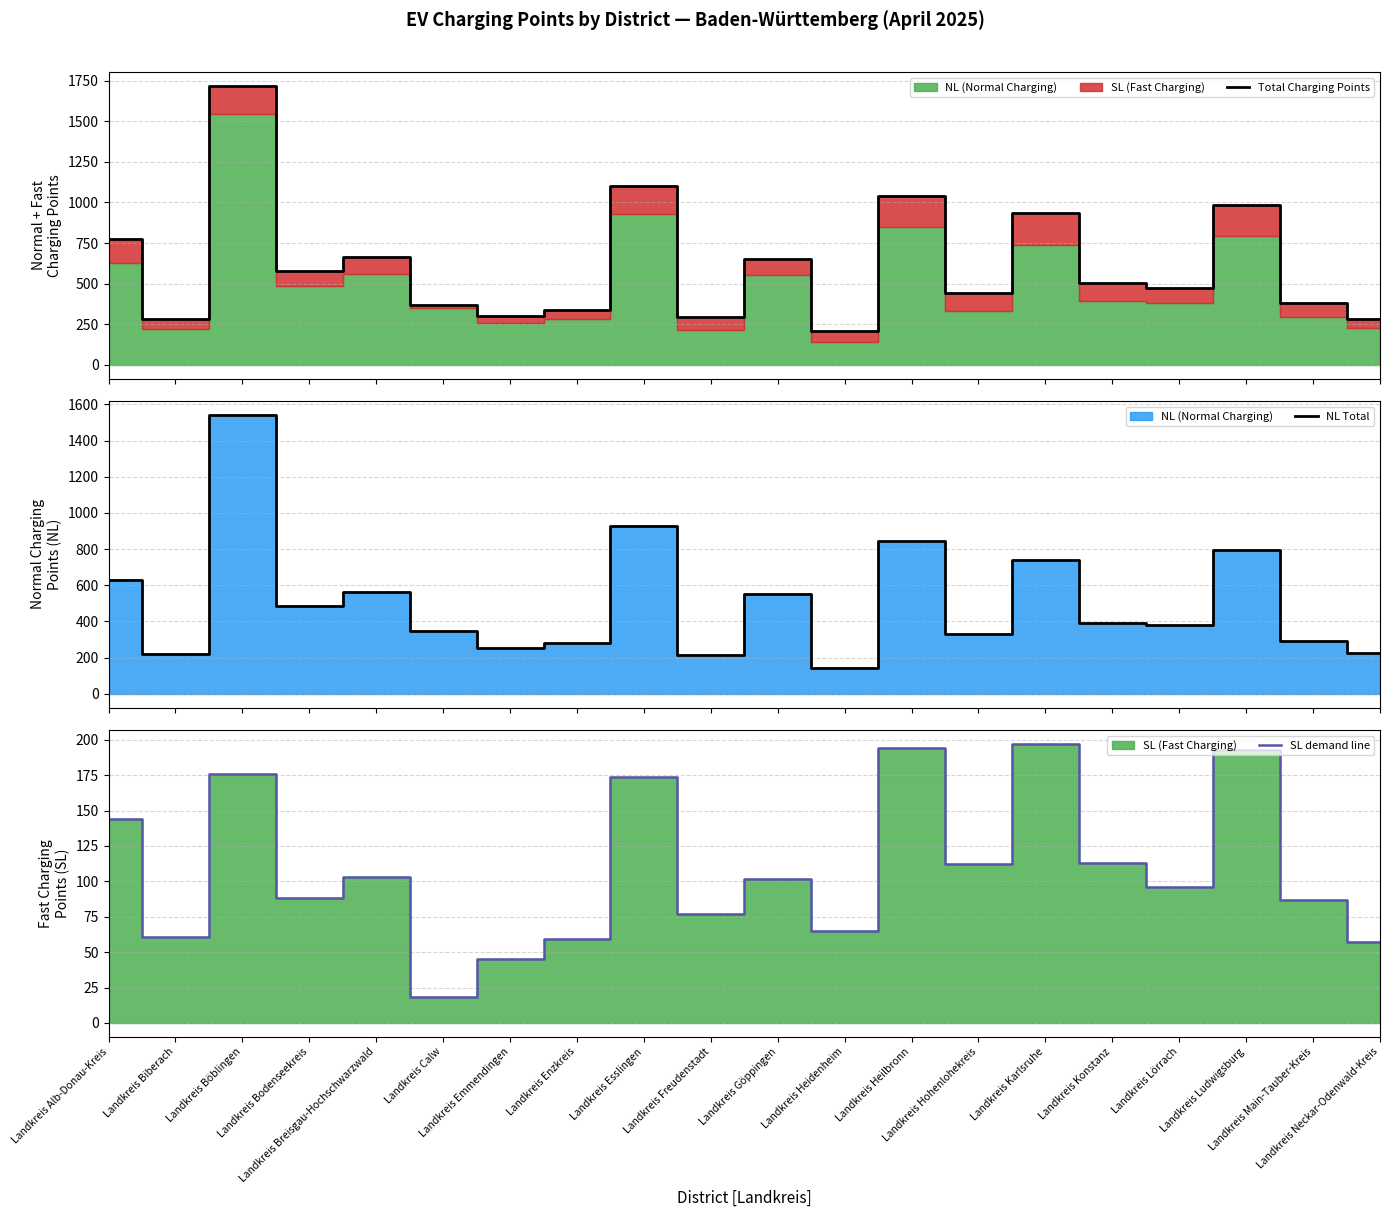

The NL Total series shows 261 at Landkreis Breisgau-Hochschwarzwald. True or false?

False